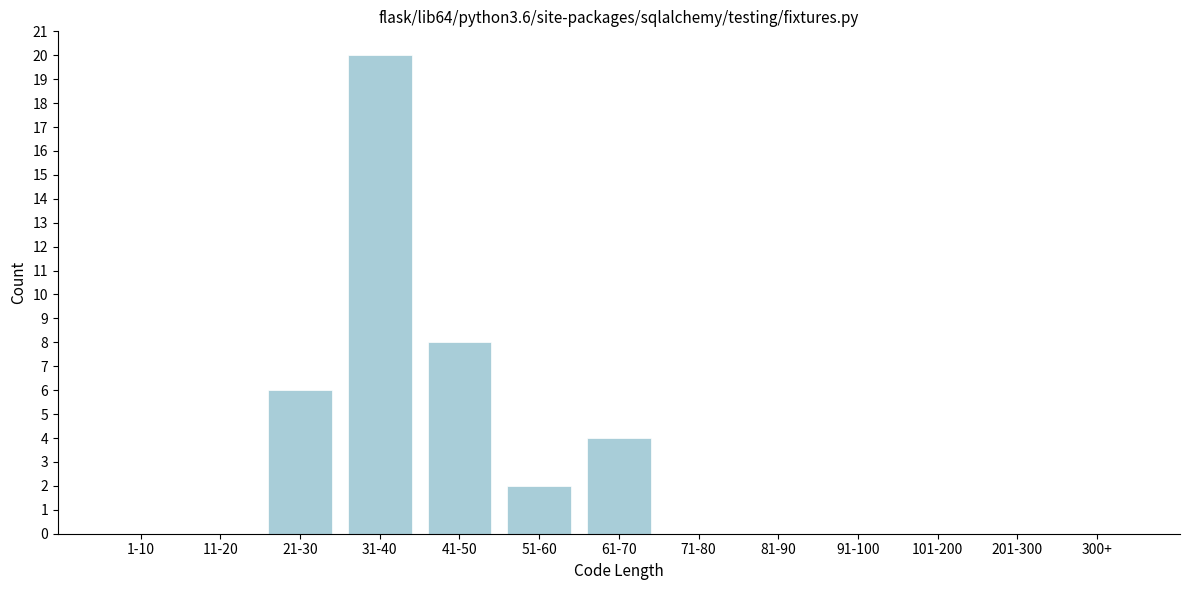

Reading left to right, what are all the values shown in this chart?

1-10=0	11-20=0	21-30=6	31-40=20	41-50=8	51-60=2	61-70=4	71-80=0	81-90=0	91-100=0	101-200=0	201-300=0	300+=0